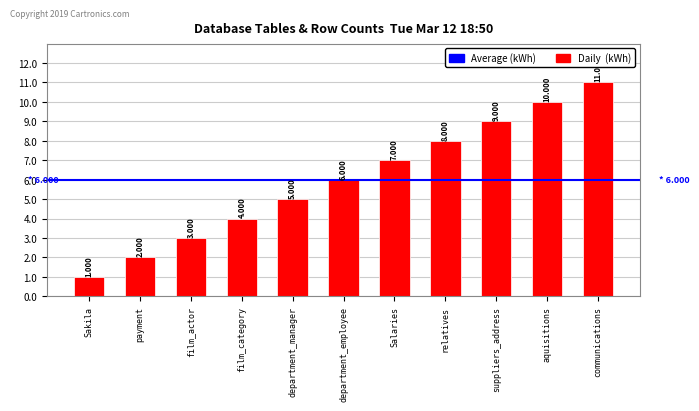

Rank the categories by value from lowest to highest.

Sakila, payment, film_actor, film_category, department_manager, department_employee, Salaries, relatives, suppliers_address, aquisitions, communications